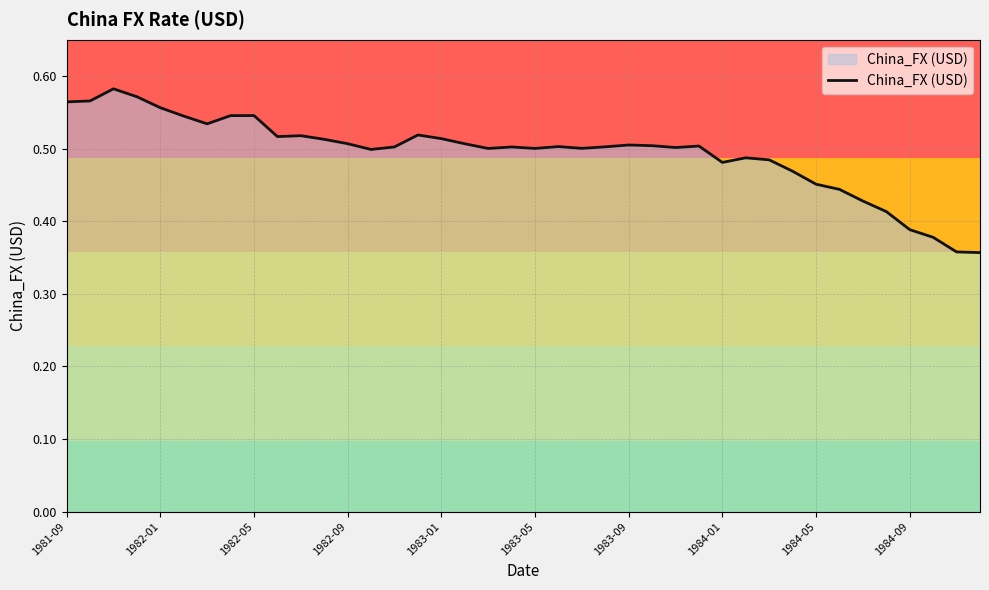

The value at 1982-09 is 0.3. True or false?

False